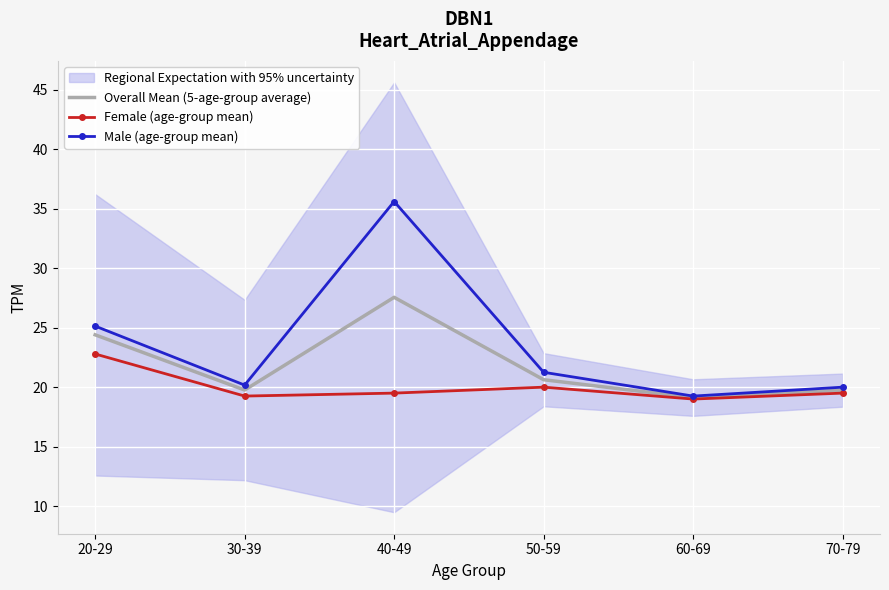

Reading left to right, transcribe all the data shown in this chart.

Overall Mean (5-age-group average): 24.4	19.8	27.6	20.6	19.1	19.8
Female (age-group mean): 22.8	19.3	19.5	20.0	19.0	19.5
Male (age-group mean): 25.1	20.2	35.6	21.2	19.2	20.0